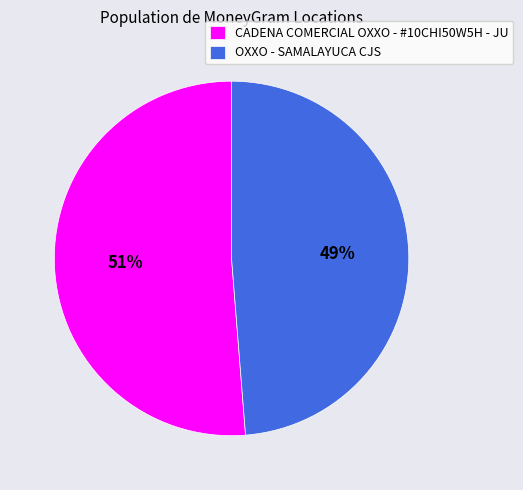

The OXXO - SAMALAYUCA CJS slice represents 41% of the pie. True or false?

False